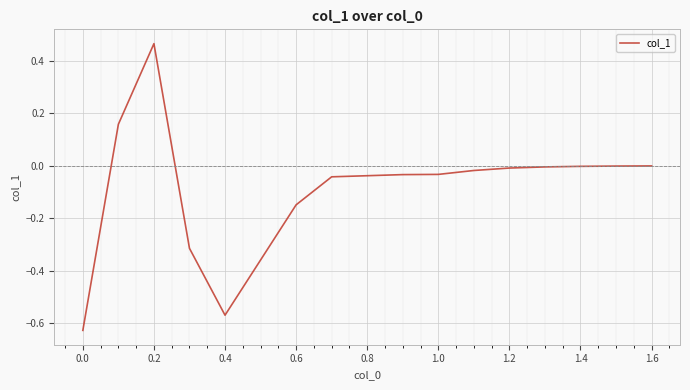

What is the difference between the maximum and minimum values?

1.1